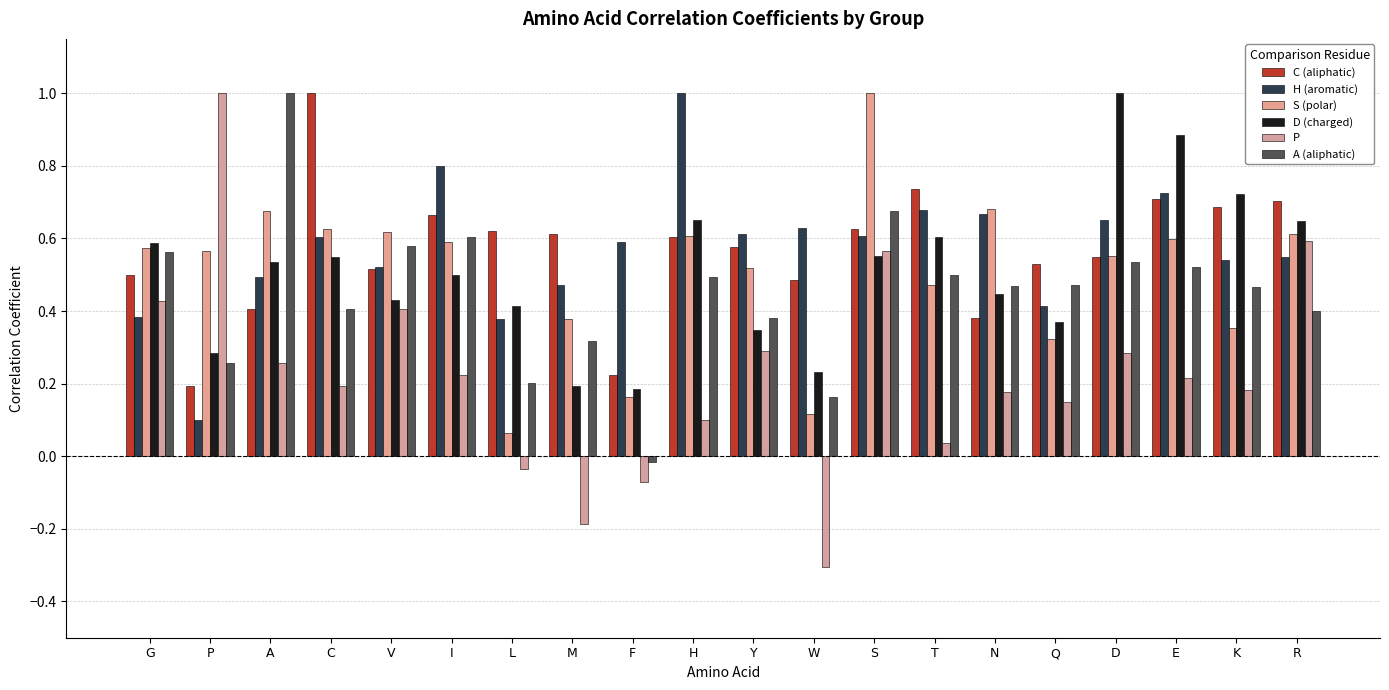

What is the difference between the highest and lowest values at K?

0.5